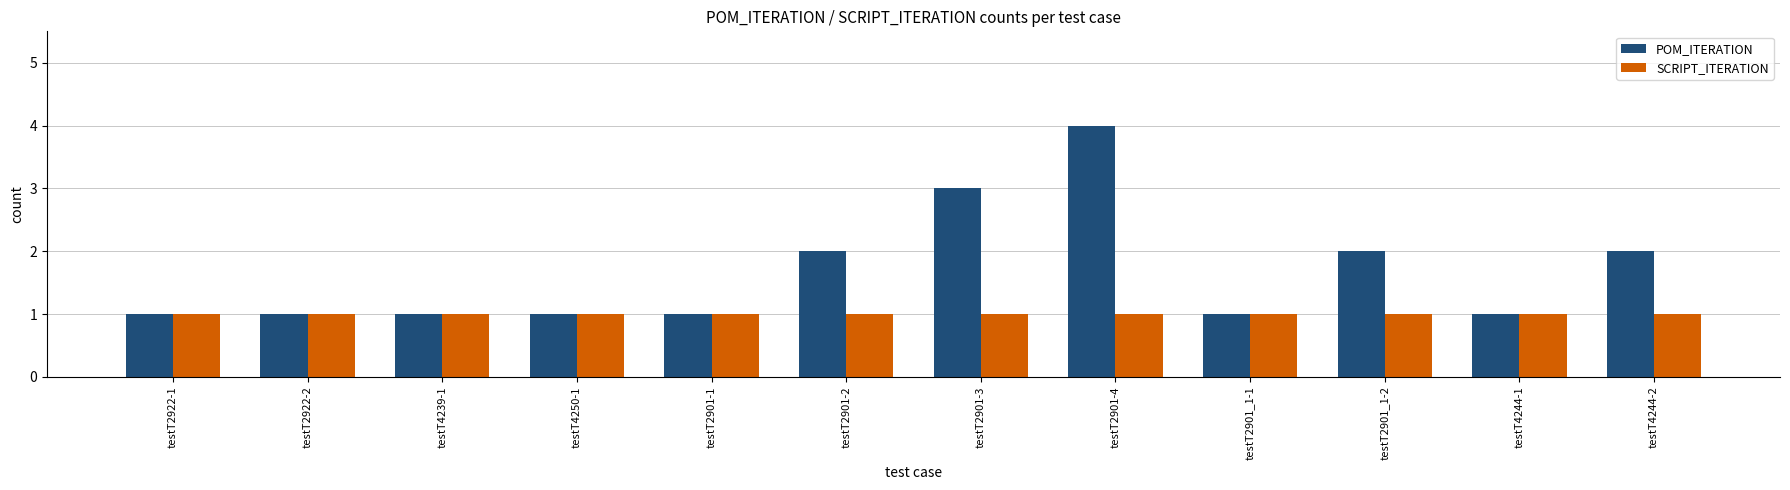

At testT2901-2, list the series in order from largest to smallest.

POM_ITERATION, SCRIPT_ITERATION